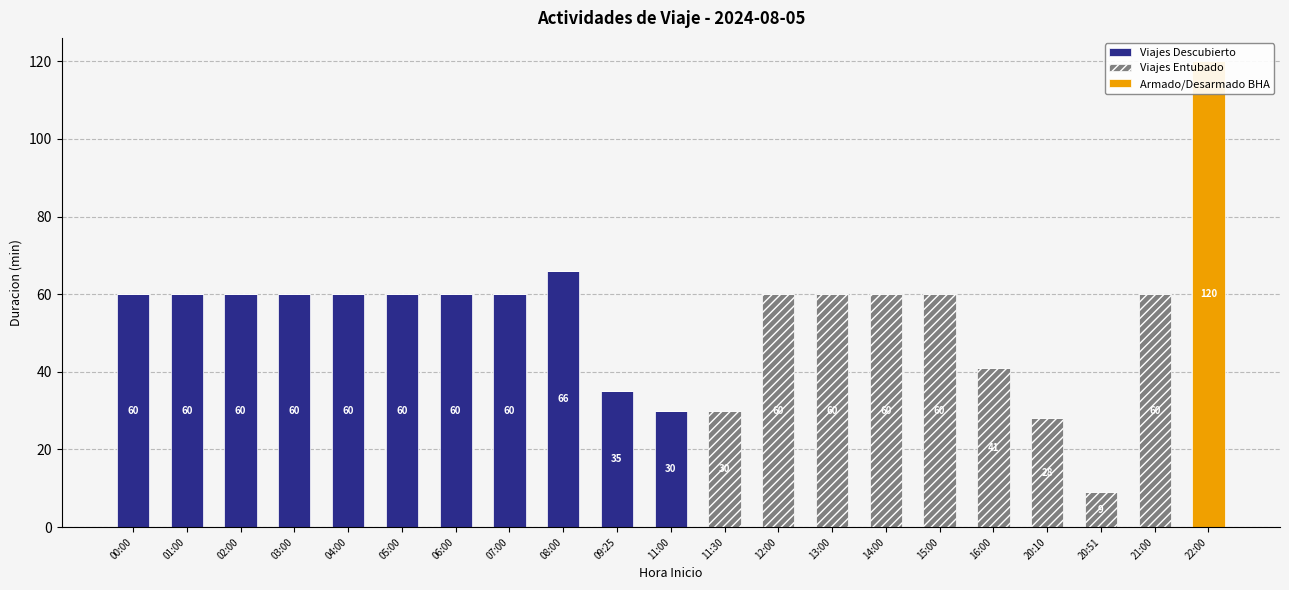

Are the bars grouped side by side (vs. stacked)?

Yes